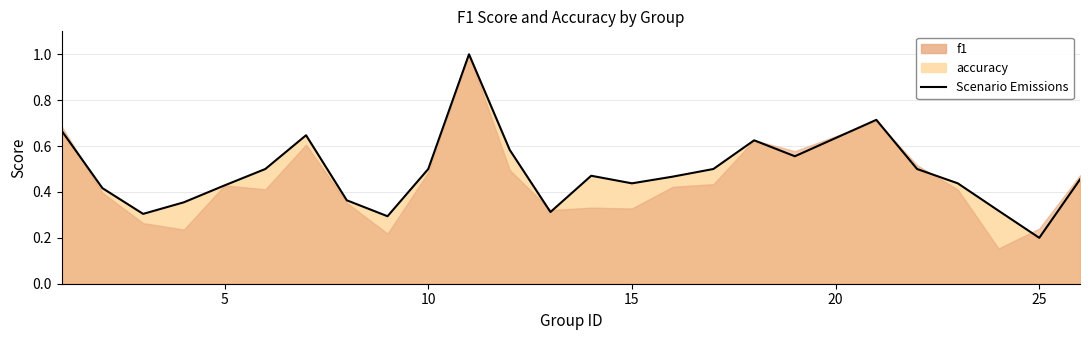

True or false: there are more than 2 points higher than both neighbors.

True